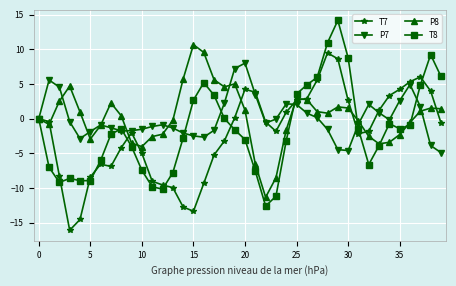

What is the value of the T8 point at the 29th from the left?

11.0